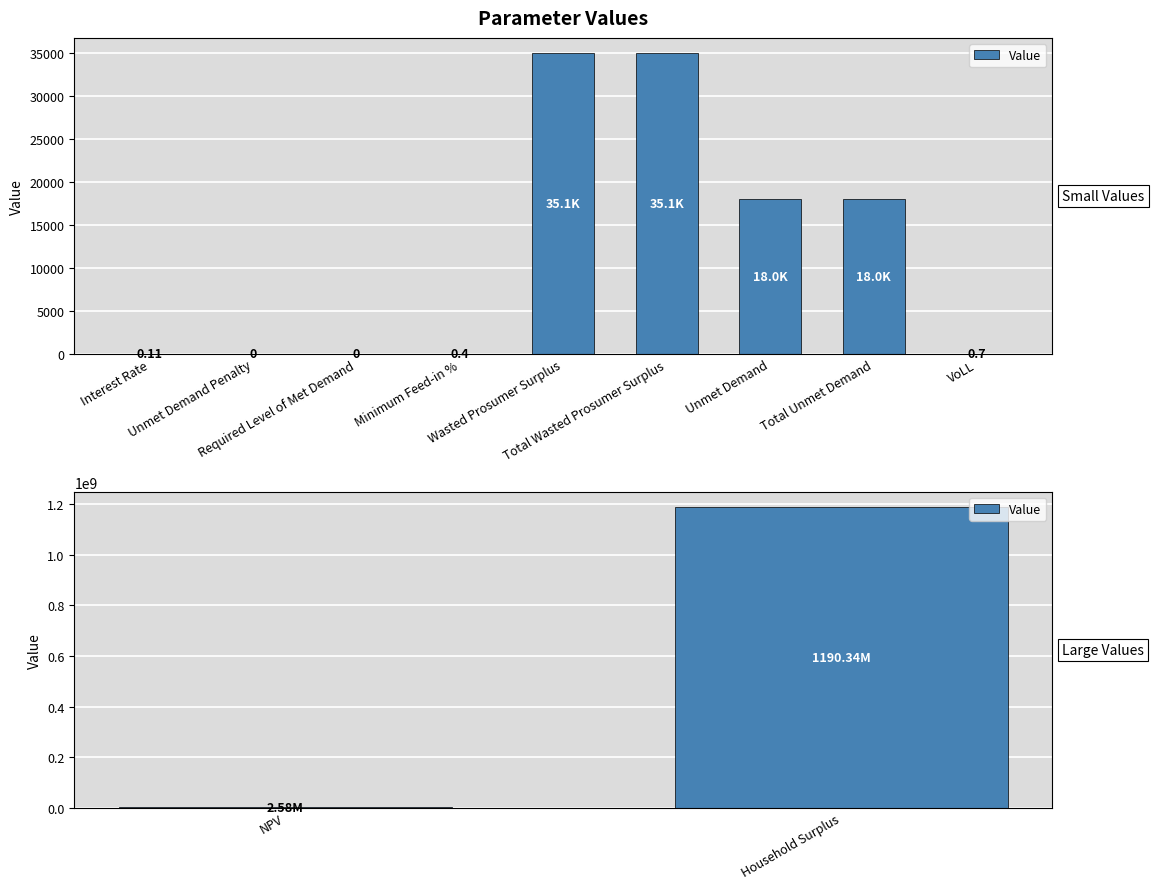

The value at Household Surplus is 668368406.9. True or false?

False